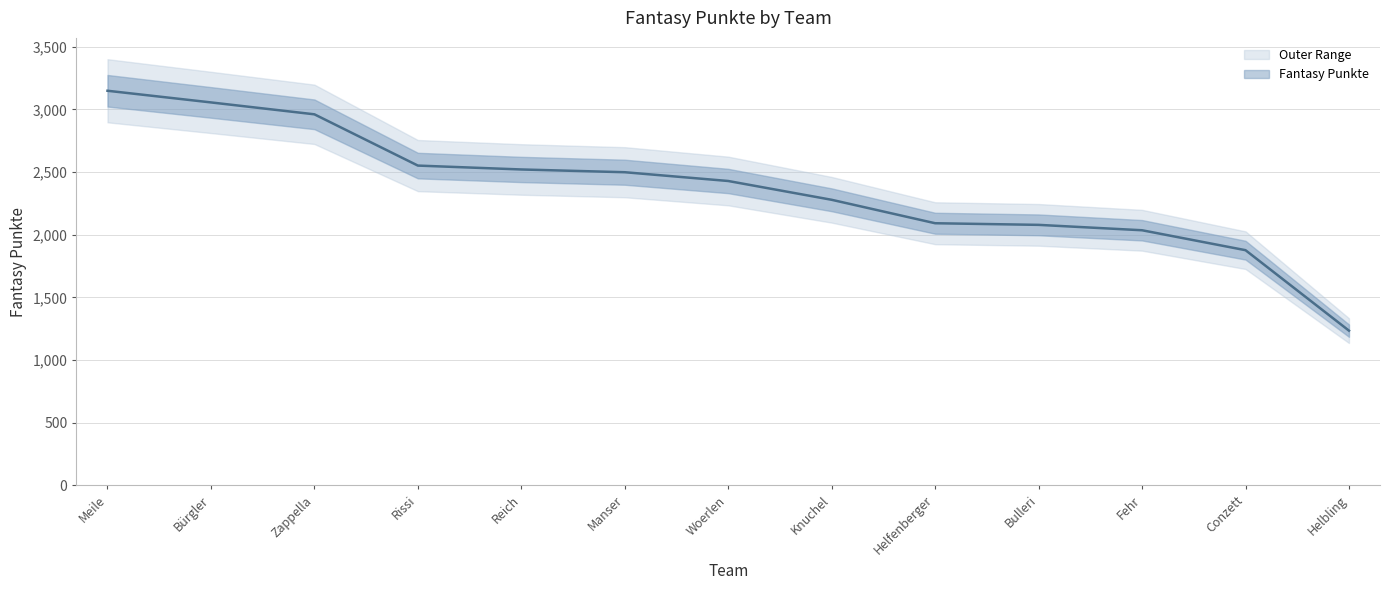

What is the label of the 5th point from the left?

Reich